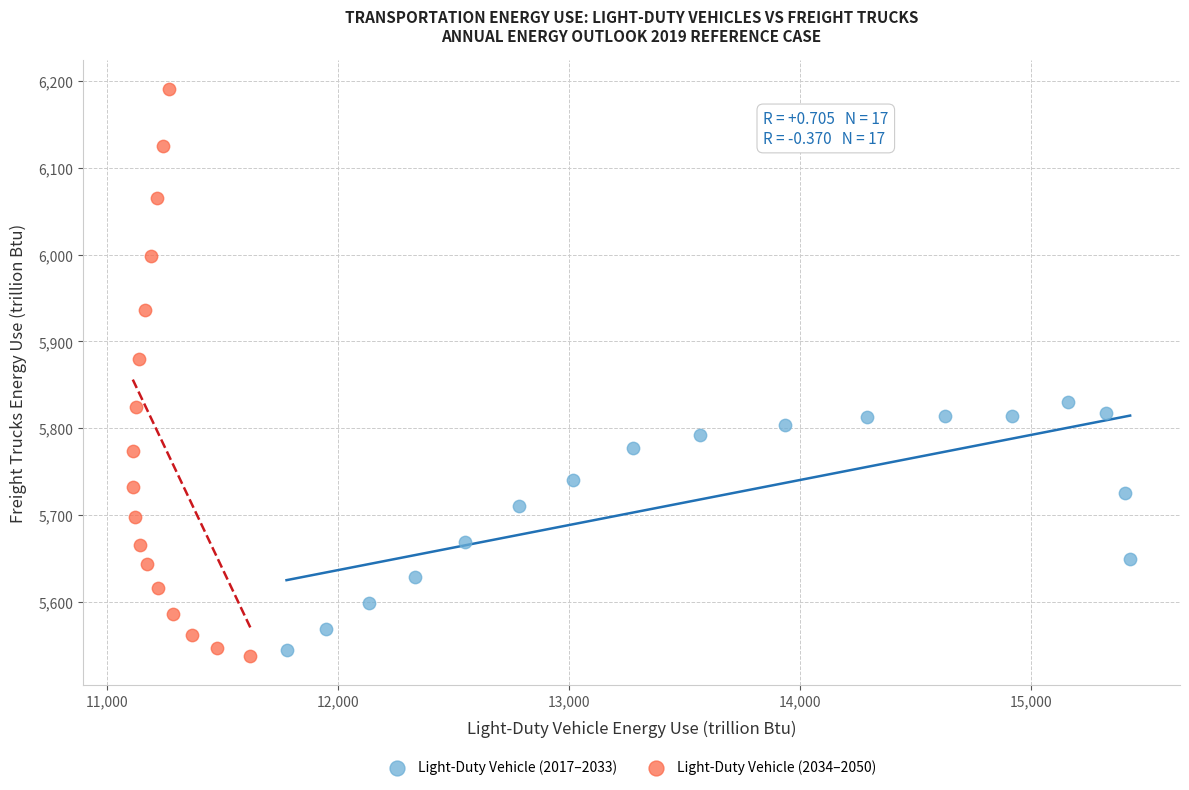

Which series has the largest Y range (max minus min)?

Light-Duty Vehicle (2034–2050)